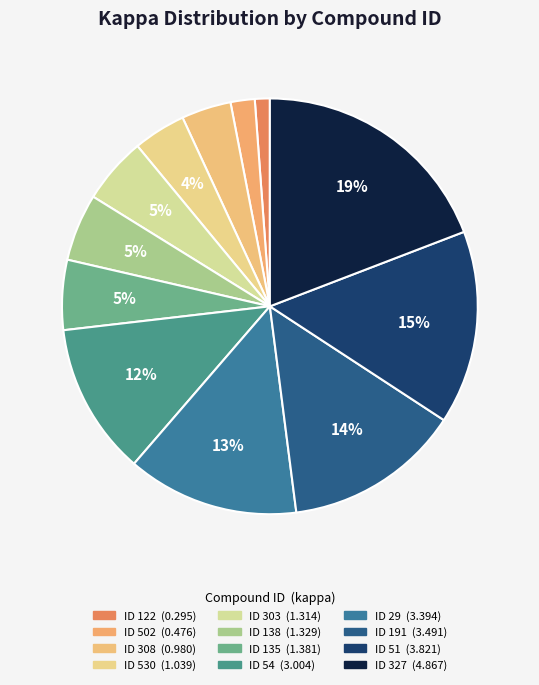

Which category has the biggest portion of the pie?

327